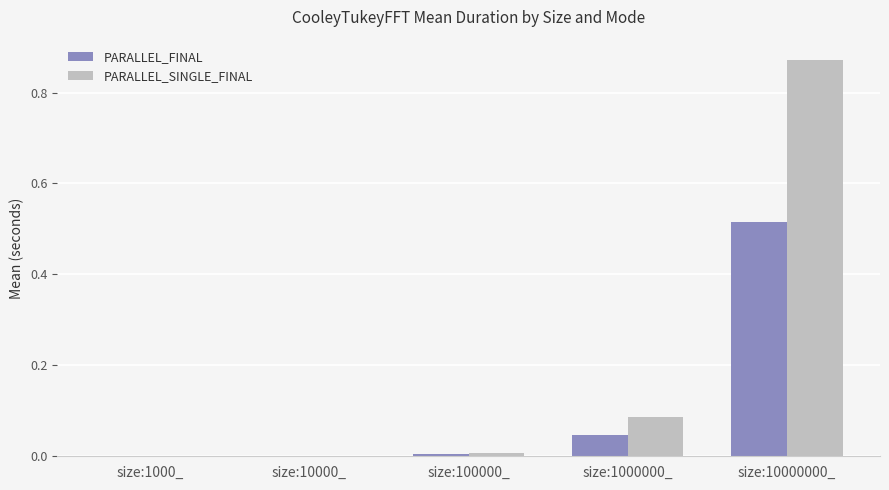

Is it true that PARALLEL_FINAL equals 0.1 at size:1000000_?

False